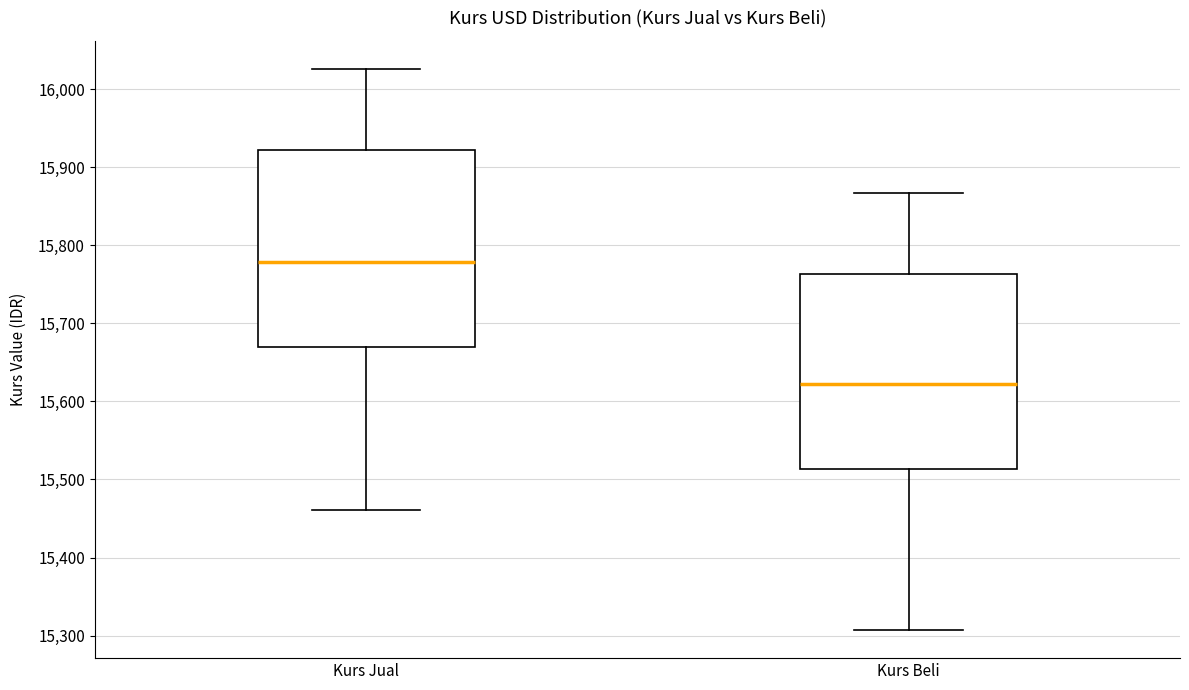

Where is the lower edge of the box for Kurs Jual on the y-axis? The values are not printed on the chart, so give them approximately, as read against the axis.

15670